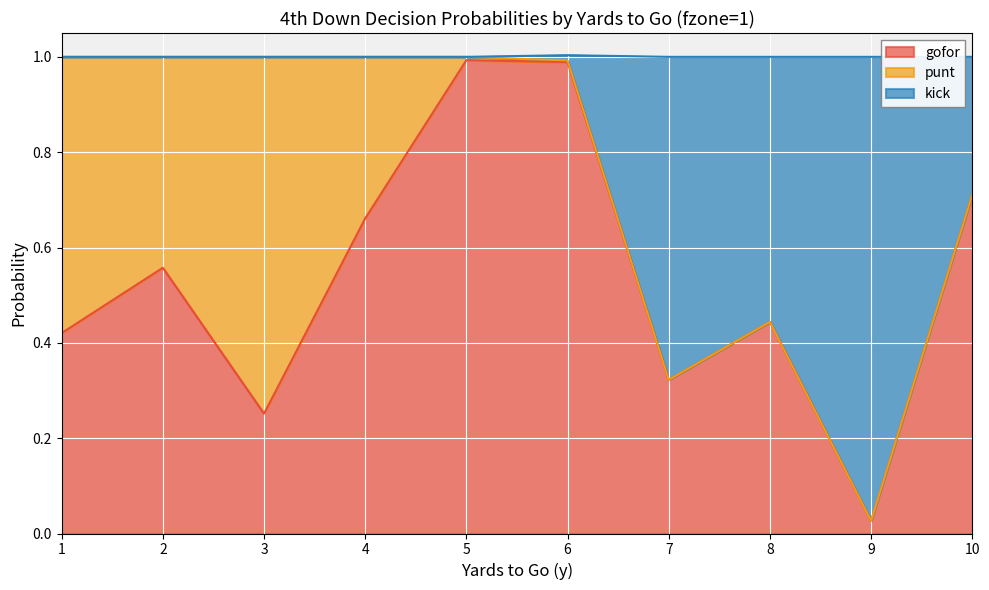

Which category has the lowest value across all series?

9